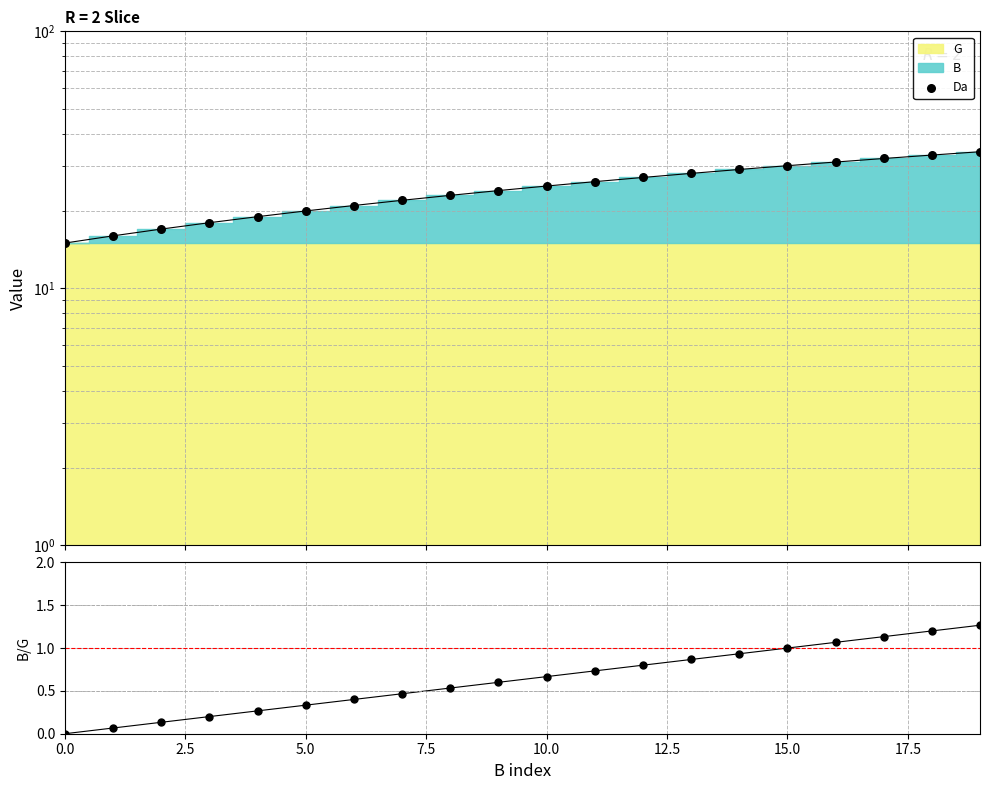

What is the change in value from 0.0 to 15?

+15